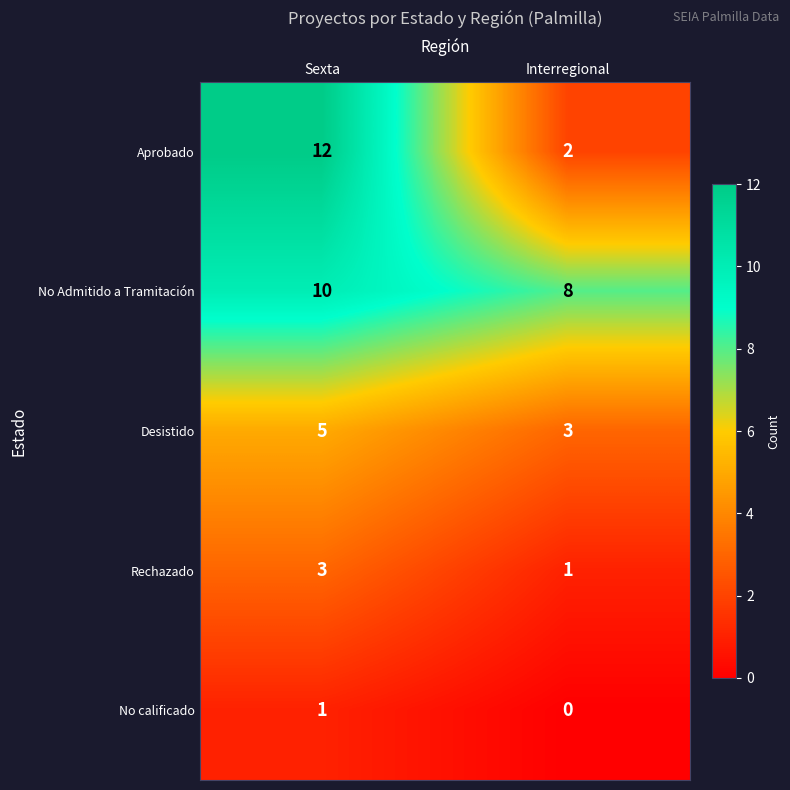

Where is No calificado nearest to the value 0?

Interregional